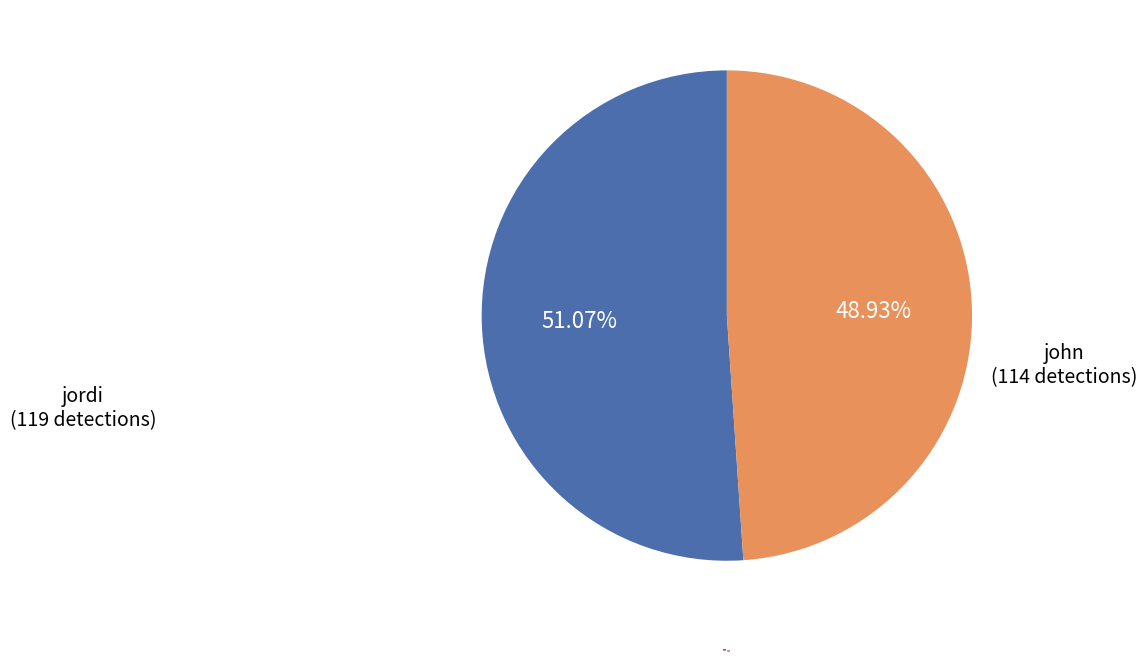

Approximately how many times larger is the value at jordi compared to john?

1.0